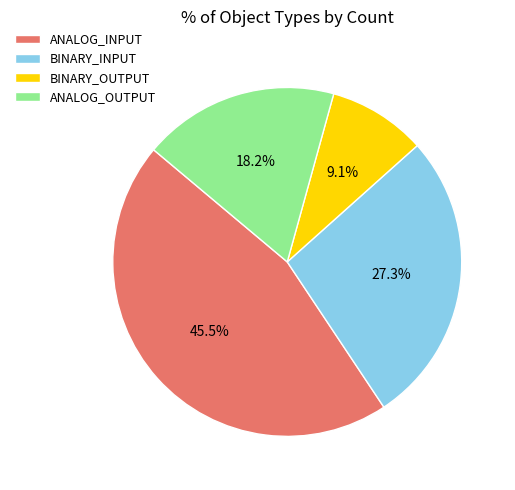

Rank the categories by value from highest to lowest.

ANALOG_INPUT, BINARY_INPUT, ANALOG_OUTPUT, BINARY_OUTPUT